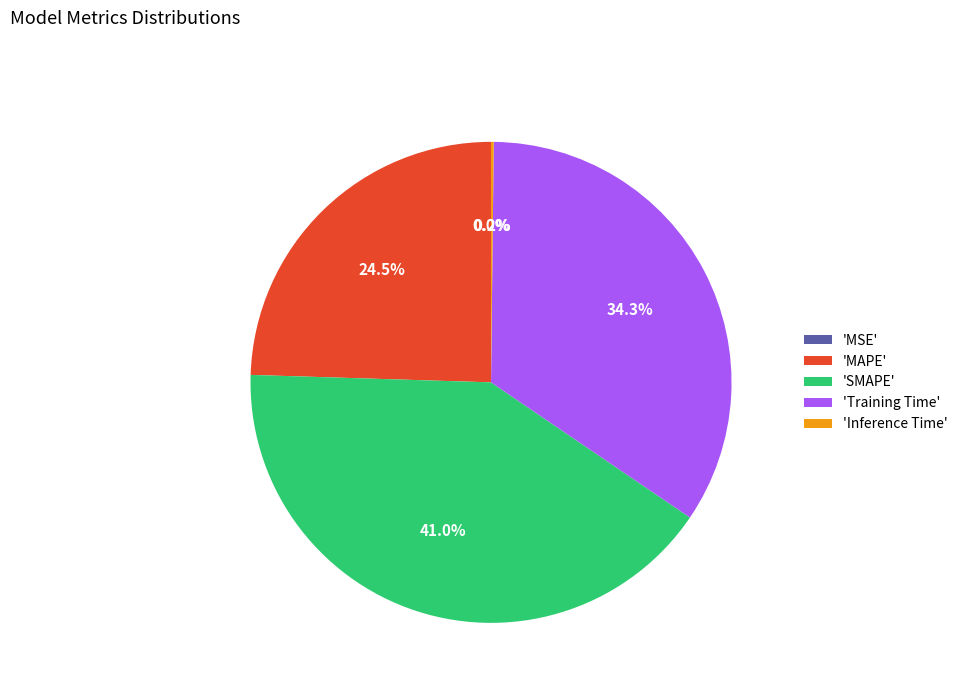

Does any single category account for the majority?

No